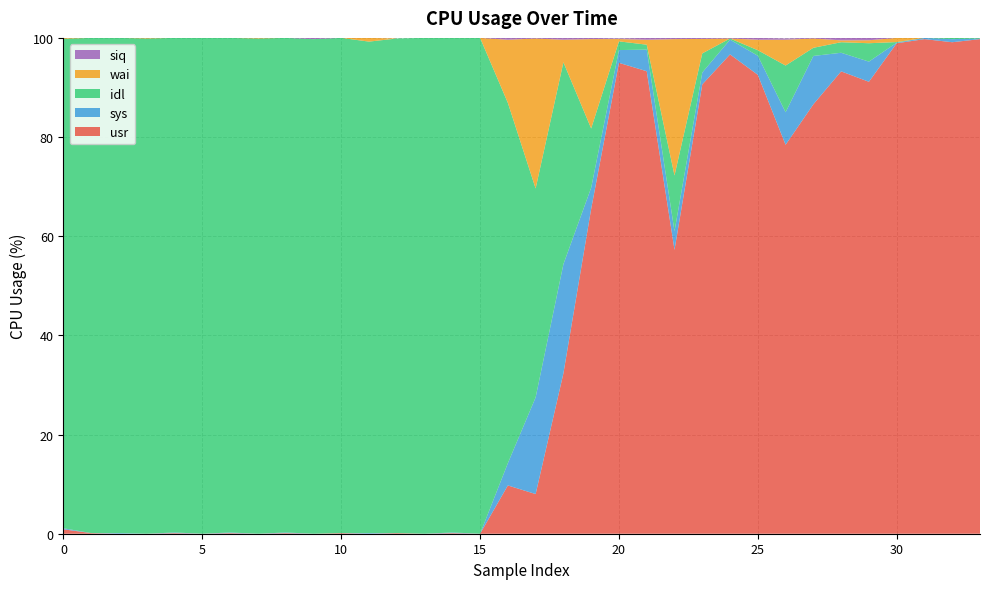

Reading left to right, list all the values displayed in this chart.

usr: 0.9	0.1	0.0	0.0	0.1	0.0	0.1	0.0	0.1	0.0	0.1	0.0	0.1	0.0	0.1	0.0	9.7	8.0	32.3	65.5	95.0	93.3	57.2	90.6	96.7	92.5	78.4	86.6	93.2	91.1	98.9	99.8	99.1	99.8
sys: 0.2	0.0	0.1	0.0	0.1	0.0	0.1	0.0	0.1	0.0	0.0	0.1	0.0	0.0	0.1	0.0	4.5	19.5	22.0	4.3	2.6	4.4	3.8	2.4	3.0	3.9	6.6	9.8	3.8	4.1	0.1	0.2	0.6	0.1
idl: 98.7	99.9	99.9	99.9	99.8	100.0	99.8	99.9	99.8	99.8	99.9	99.1	99.8	100.0	99.8	100.0	72.7	42.1	40.7	11.9	1.8	1.0	11.2	3.9	0.2	1.1	9.4	1.6	2.1	3.7	0.1	0.0	0.2	0.1
wai: 0.2	0.0	0.0	0.1	0.0	0.0	0.0	0.1	0.0	0.0	0.0	0.8	0.0	0.0	0.0	0.0	12.7	30.2	4.6	18.0	0.5	1.0	27.5	2.9	0.0	2.1	5.2	1.9	0.4	0.6	0.8	0.0	0.0	0.0
siq: 0.0	0.0	0.0	0.0	0.0	0.0	0.0	0.0	0.0	0.2	0.0	0.0	0.0	0.0	0.0	0.0	0.4	0.1	0.4	0.2	0.1	0.4	0.2	0.2	0.1	0.4	0.2	0.1	0.5	0.5	0.0	0.0	0.0	0.0